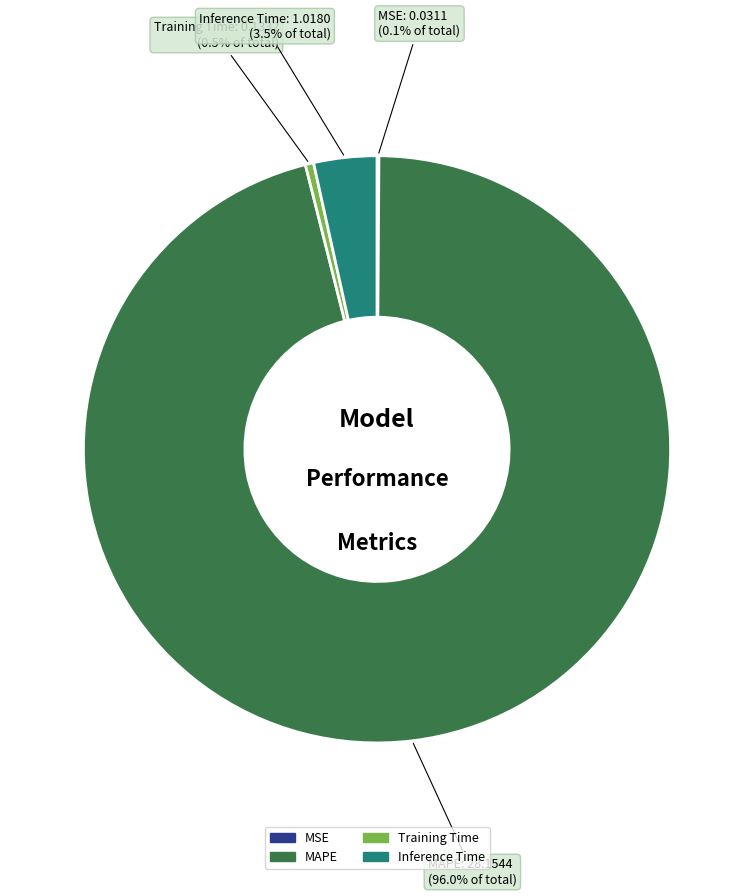

Combined, do MAPE and Inference Time account for over 50%?

Yes